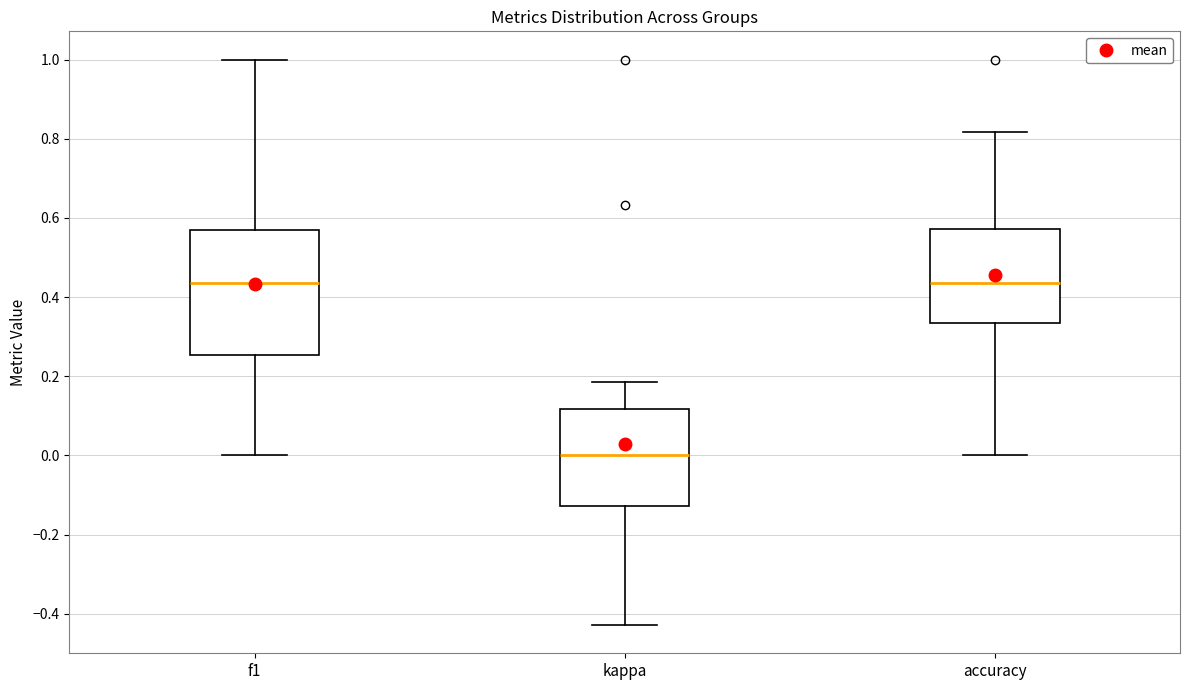

Where does the lower whisker of the box for kappa end on the y-axis? The values are not printed on the chart, so give them approximately, as read against the axis.

-0.42